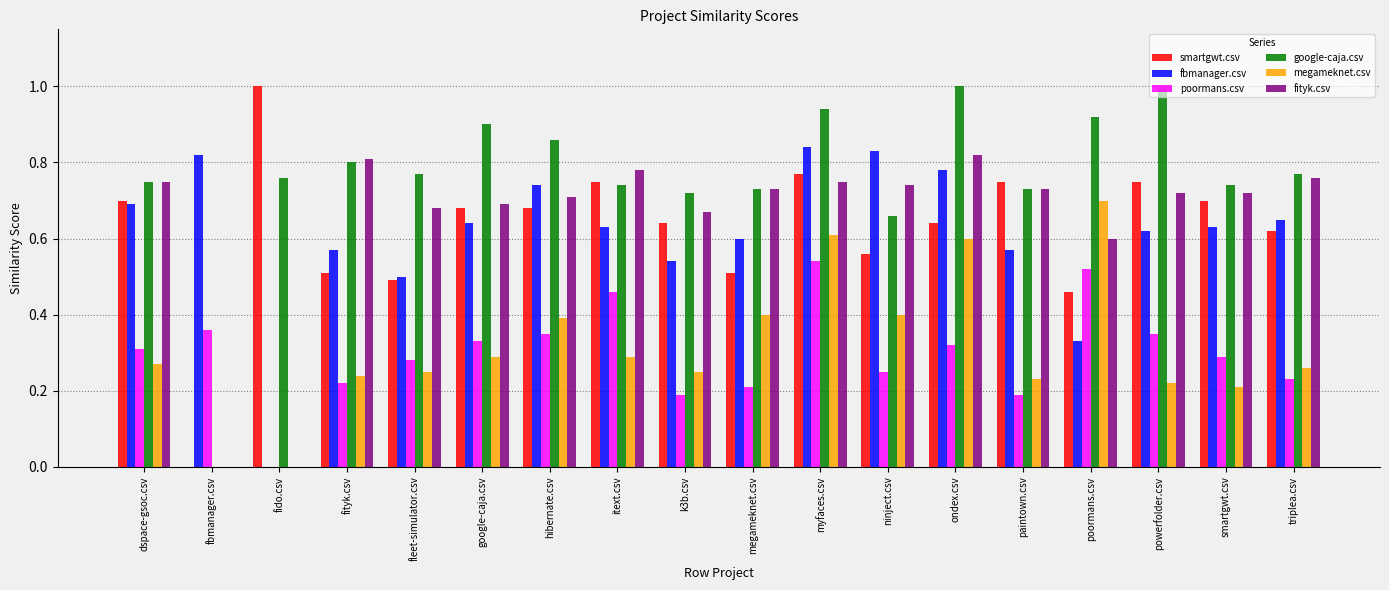

What is the total value across all series at poormans.csv?

3.5